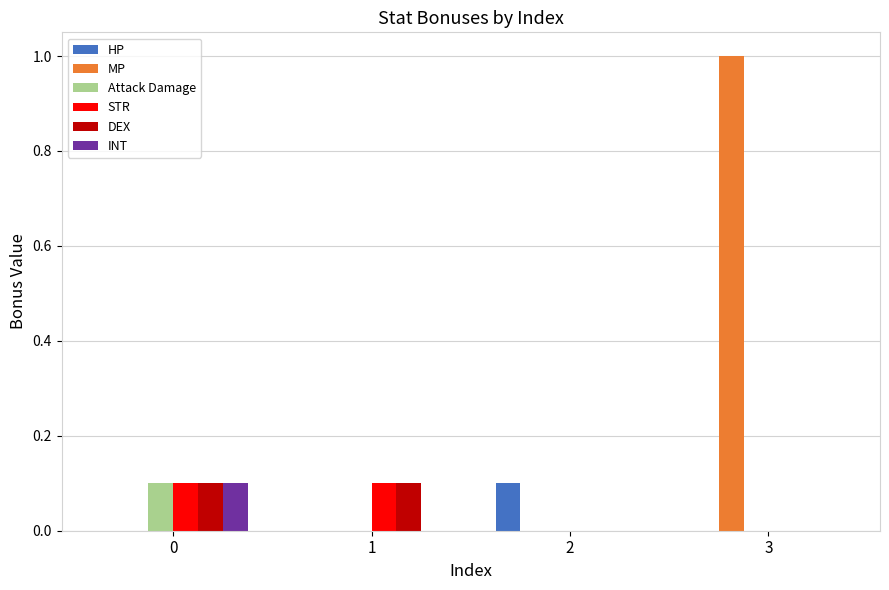

What are all the series names shown in the legend?

HP, MP, Attack Damage, STR, DEX, INT